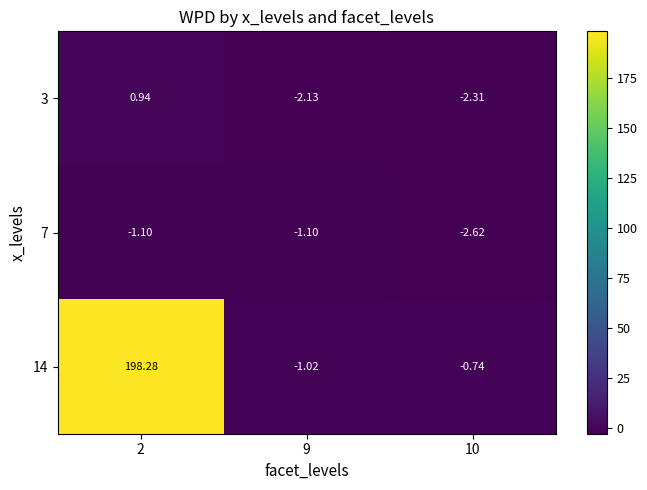

Count the number of data series in this chart.

3